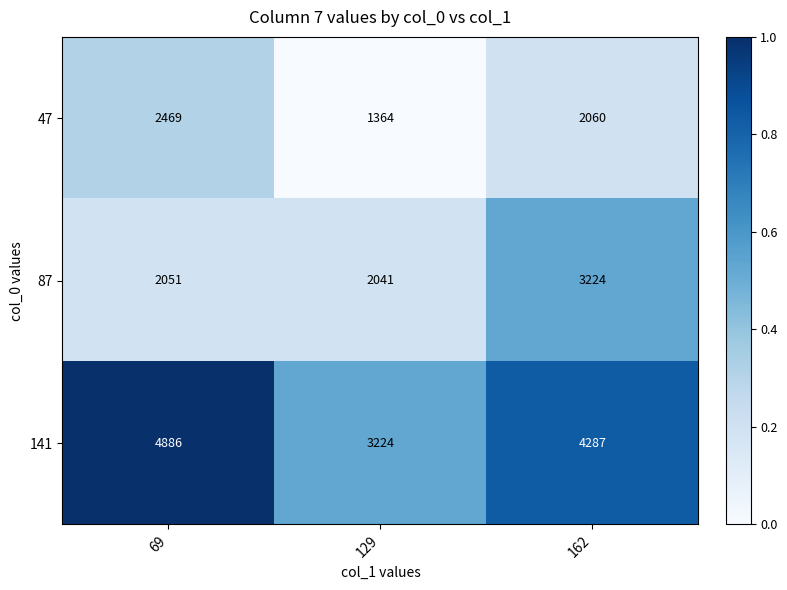

Which series changed the most between 69 and 162?

87